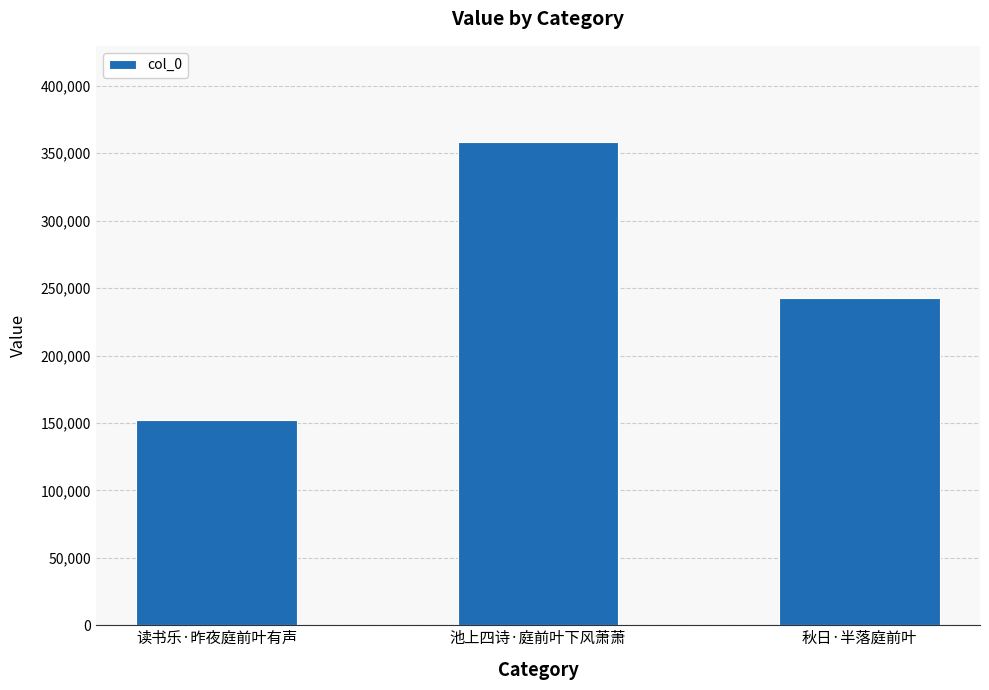

Reading left to right, transcribe all the data shown in this chart.

读书乐·昨夜庭前叶有声=151905	池上四诗·庭前叶下风萧萧=358066	秋日·半落庭前叶=243040